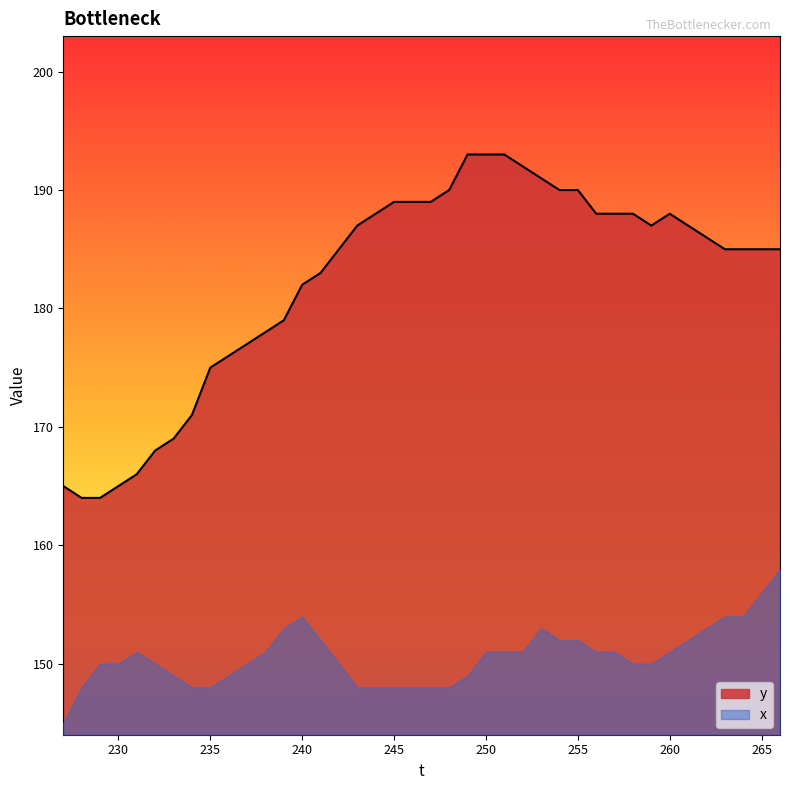

What is the difference between the values at 262 and 243?

1